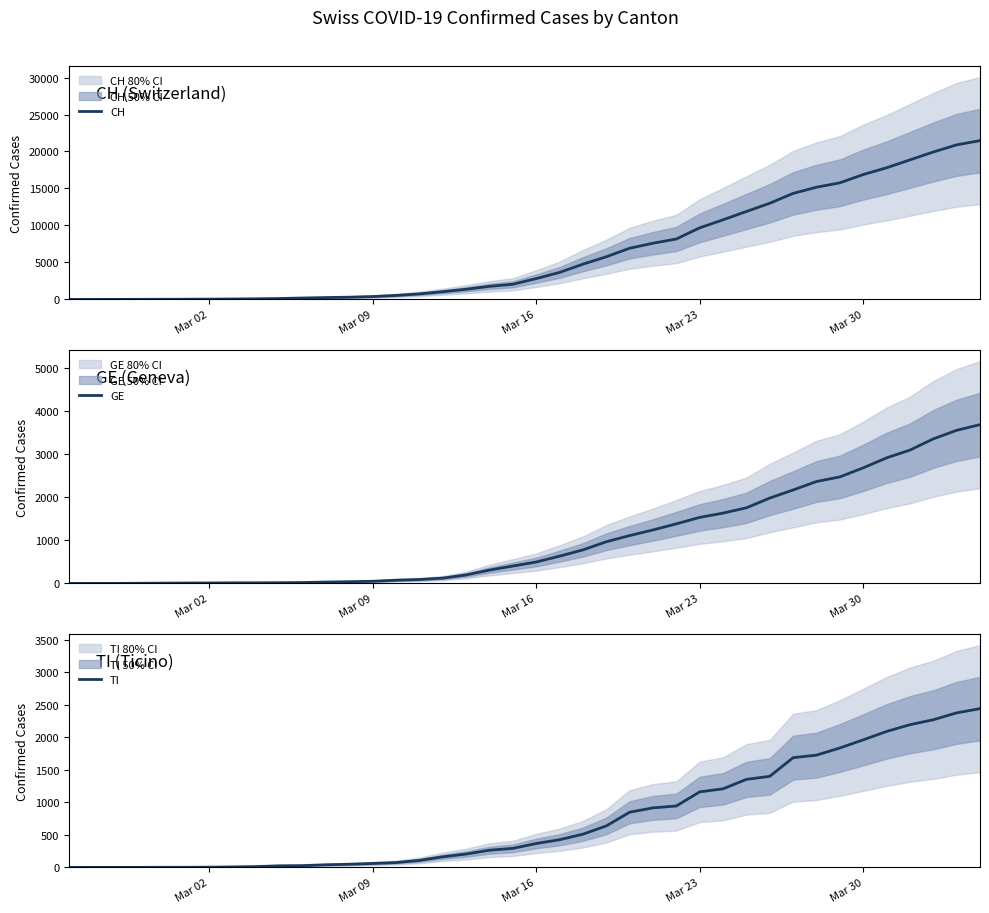

What is the difference between the maximum and minimum values in the CH series?

21469